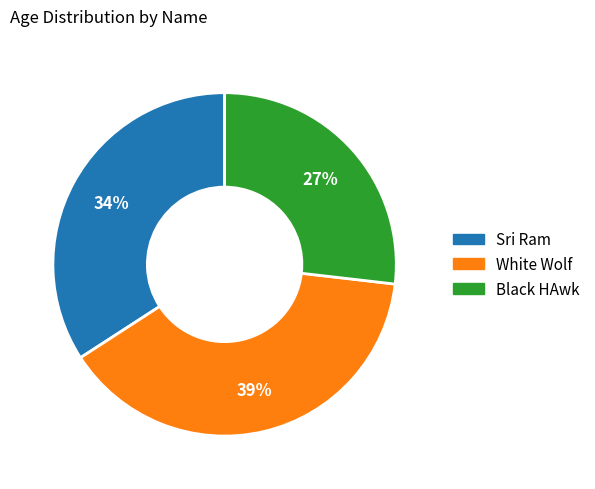

Is the sum of White Wolf and Black HAwk greater than half?

Yes